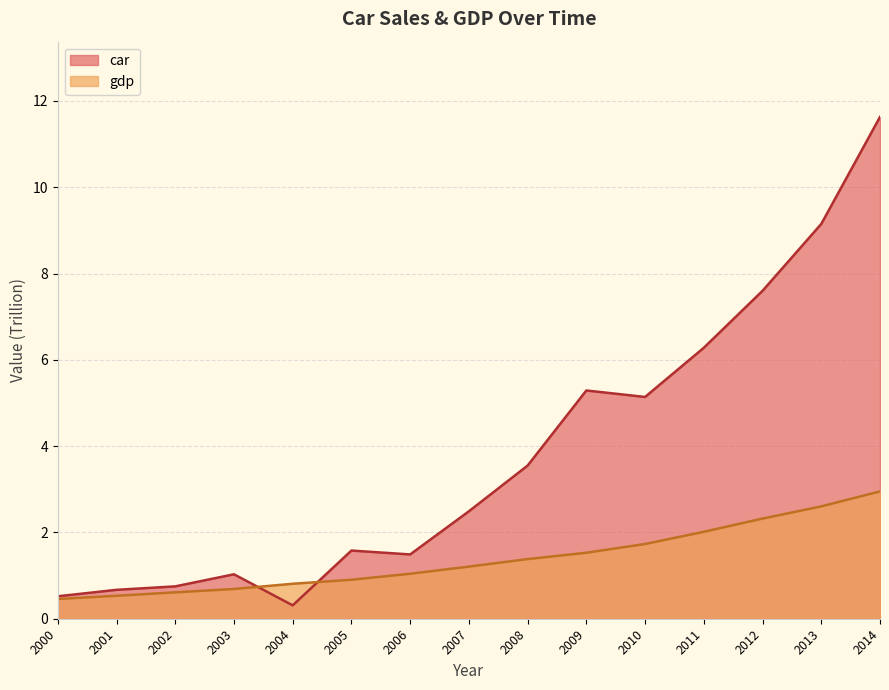

What is the greatest value displayed?

11.6